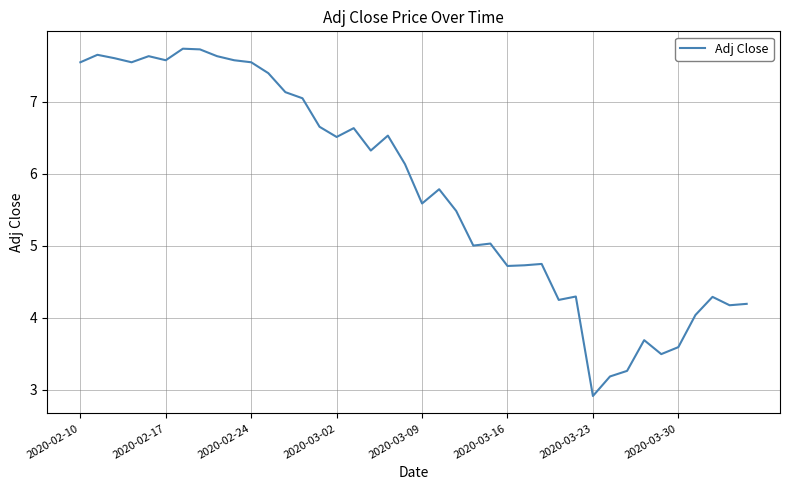

What is the difference between the maximum and minimum values?

4.8